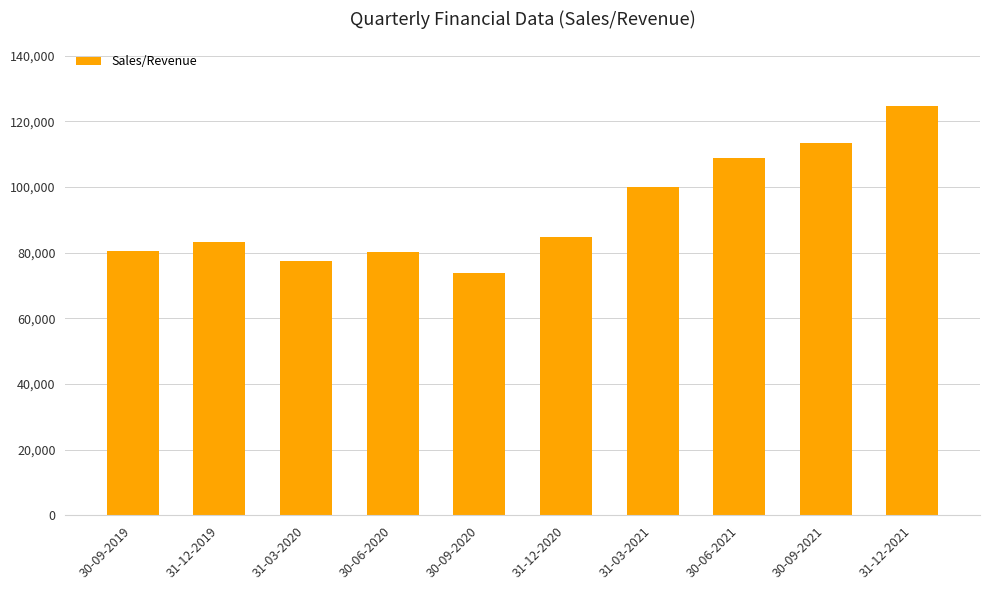

Which has a higher value, 31-12-2021 or 30-09-2020?

31-12-2021